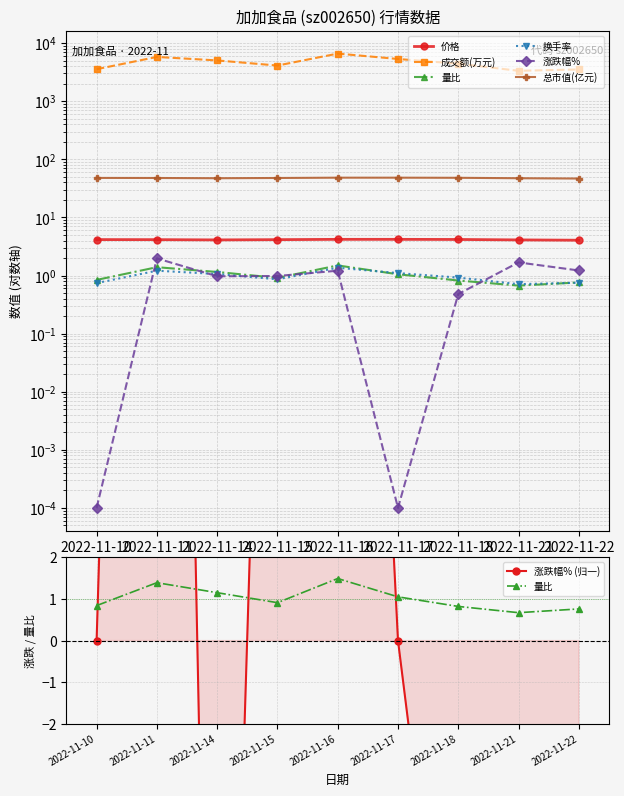

Does the chart display data point markers on the line(s)?

Yes